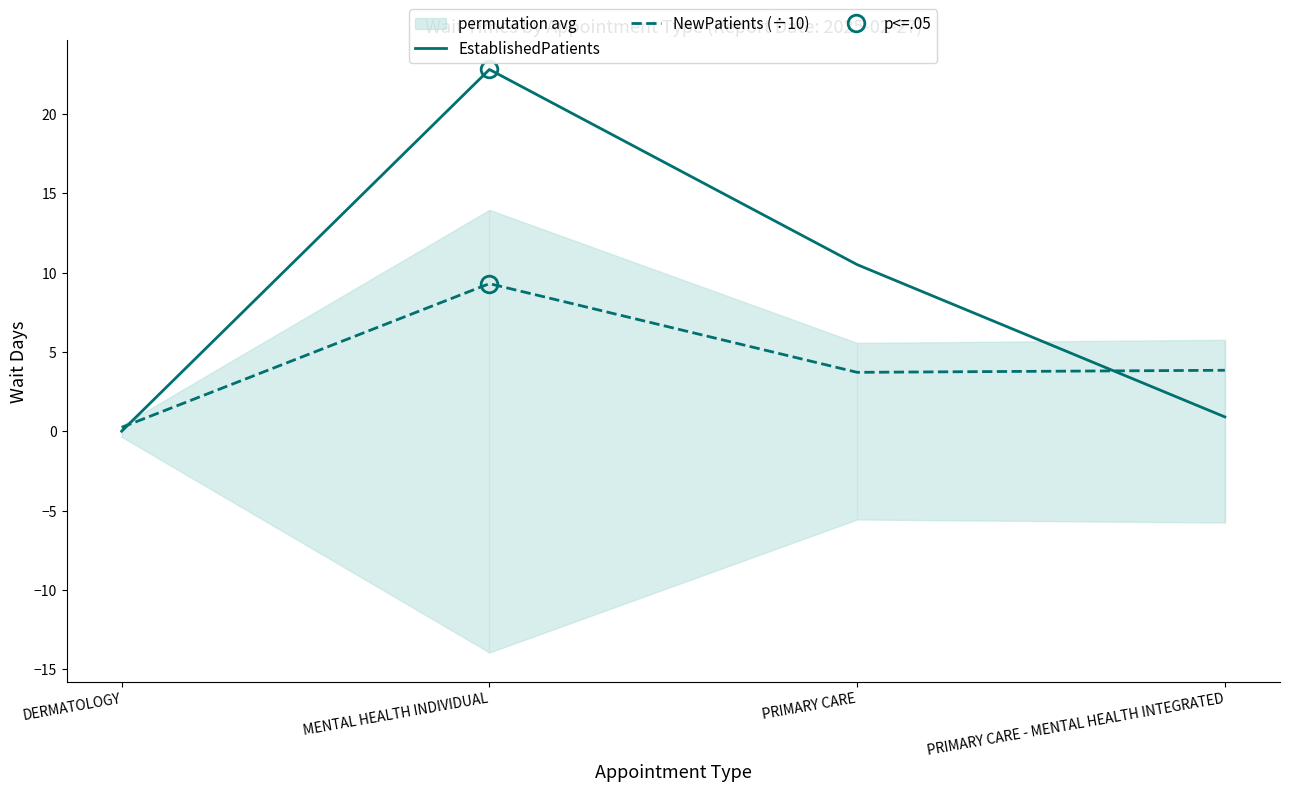

Is it true that EstablishedPatients equals 3.2 at PRIMARY CARE?

False